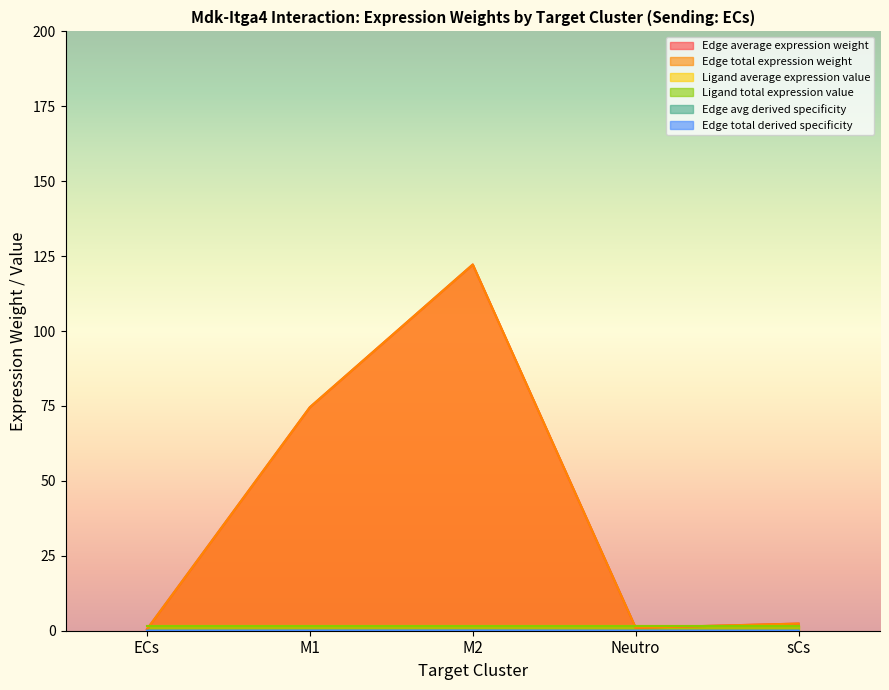

What is the greatest value displayed?

122.2